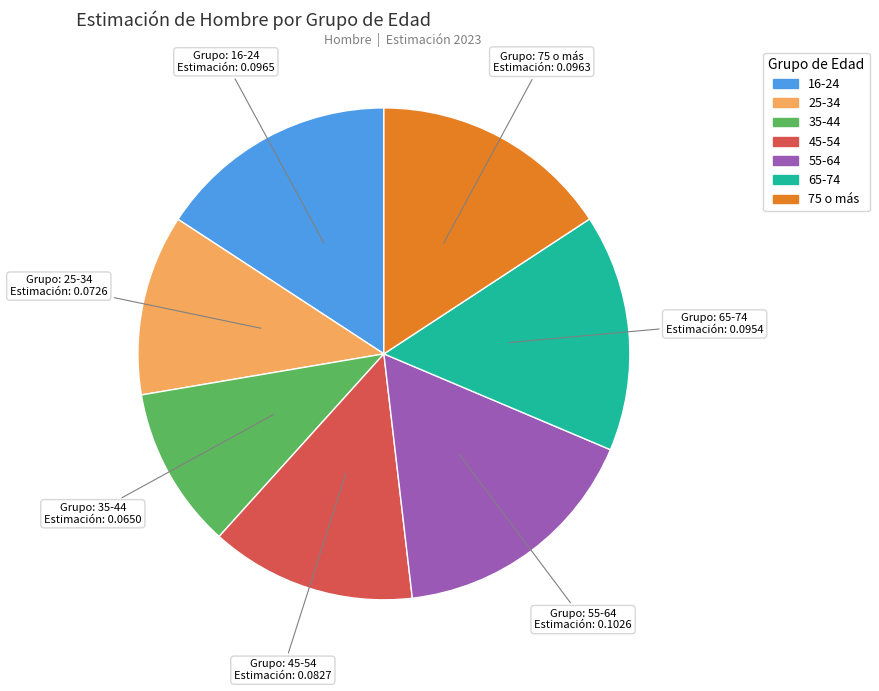

Is there a majority slice in this chart?

No